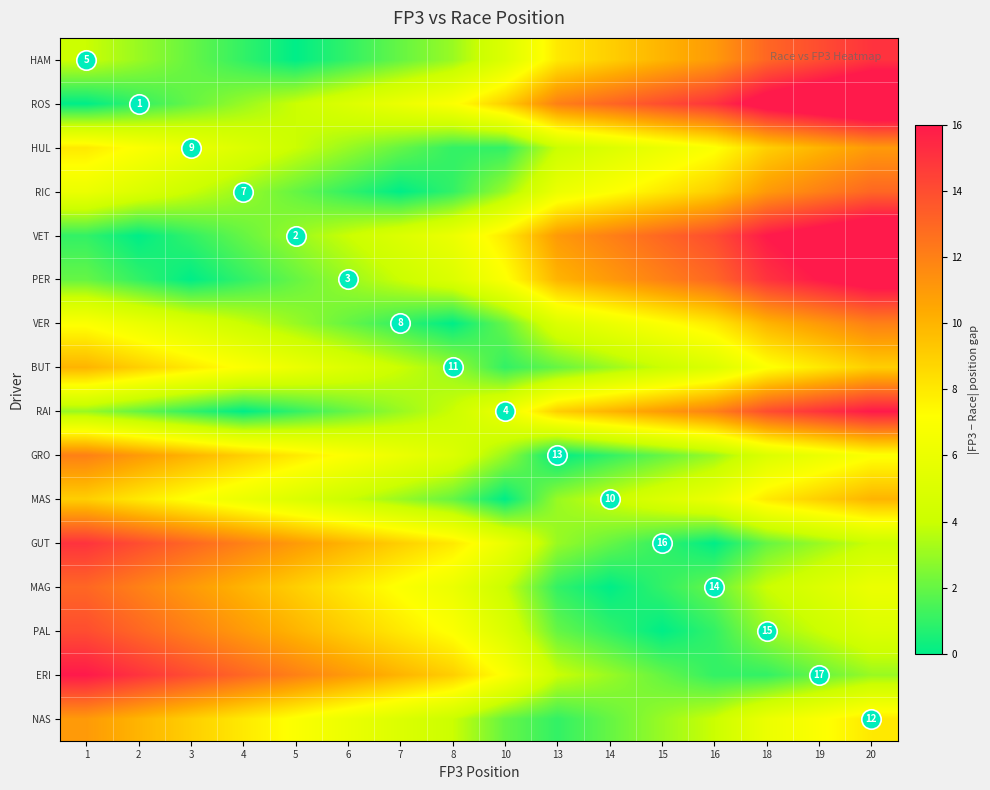

What is the difference between the maximum and minimum values in the HUL series?

10